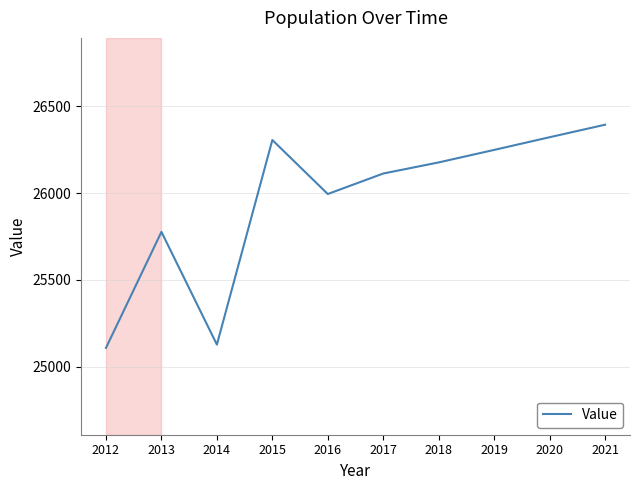

At which label is the value closest to 25751?

2013